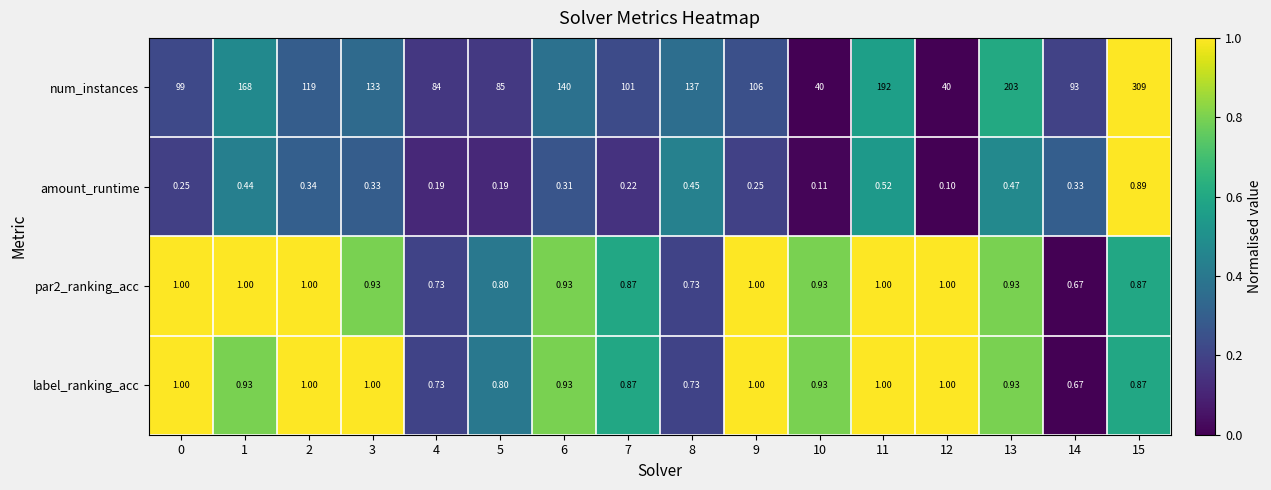

Which series has the largest total across all categories?

num_instances